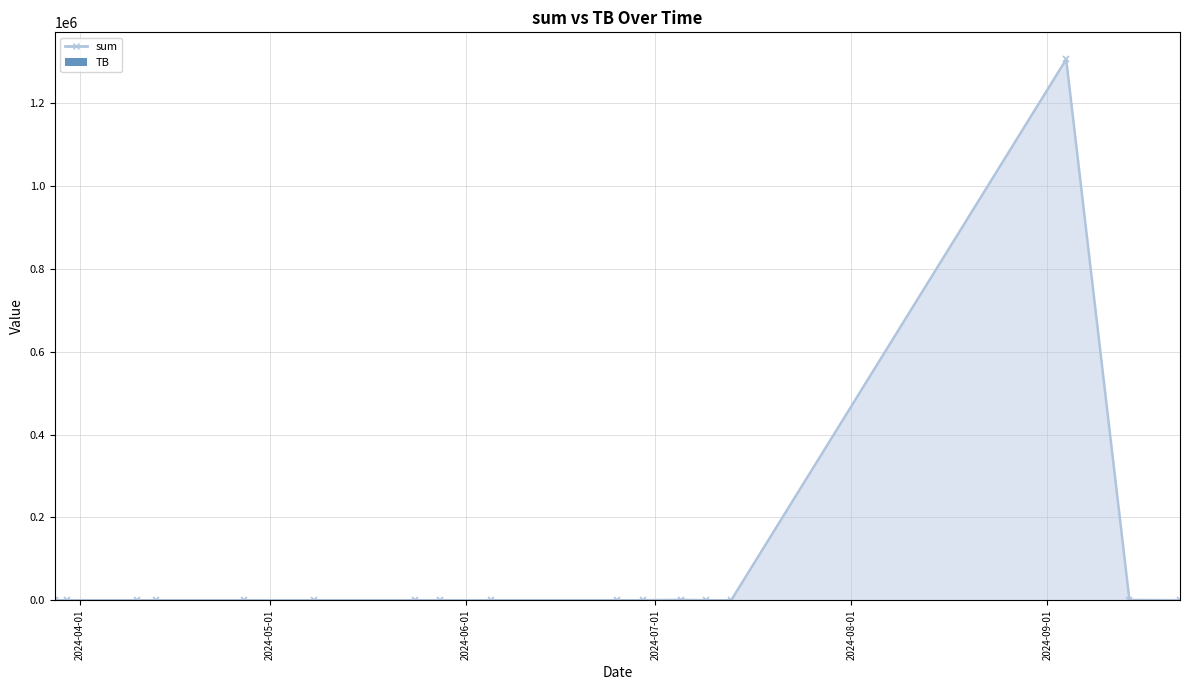

Which has a higher value, 2024-03-28 or 2024-06-29?

2024-03-28